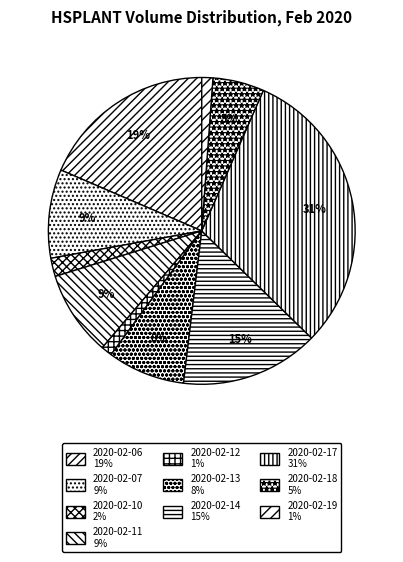

How many slices are in this pie chart?

10